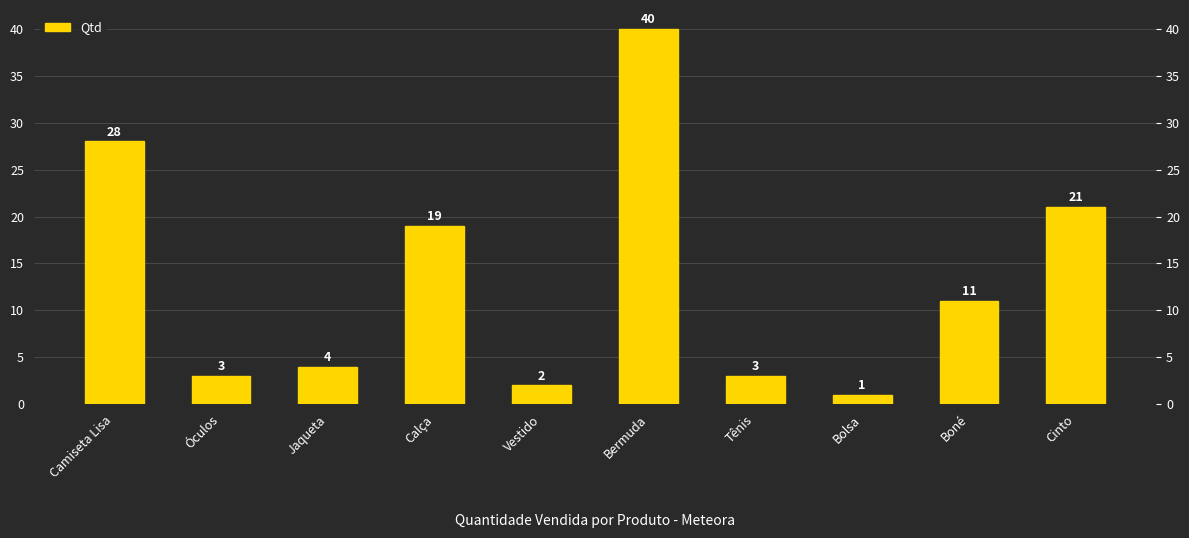

What is the approximate value at Boné, to the nearest 5?

10